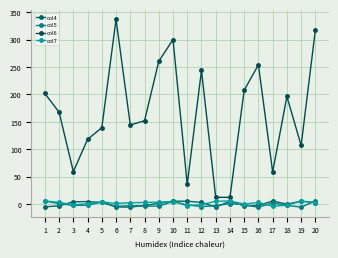

True or false: col6 and col4 intersect in this chart.

False